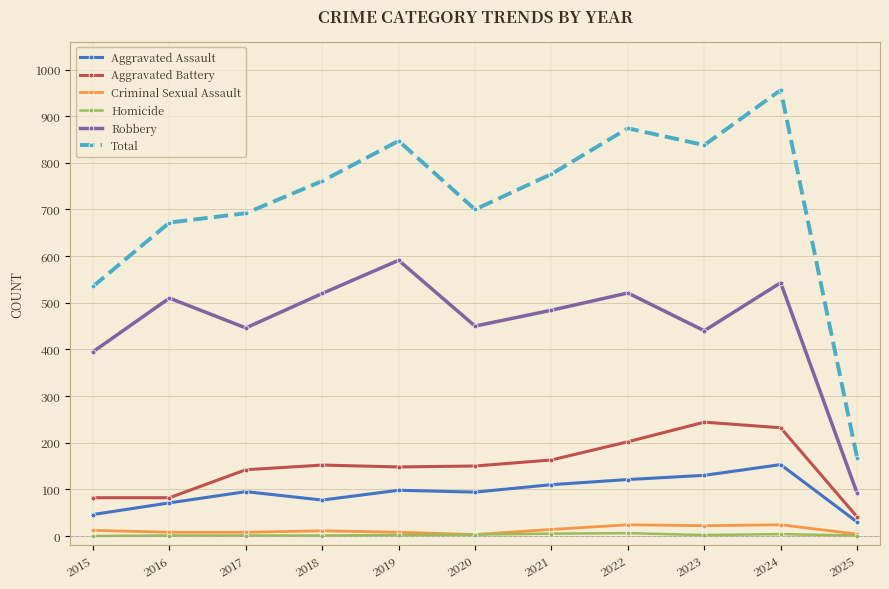

What is the average value of the Robbery series?

454